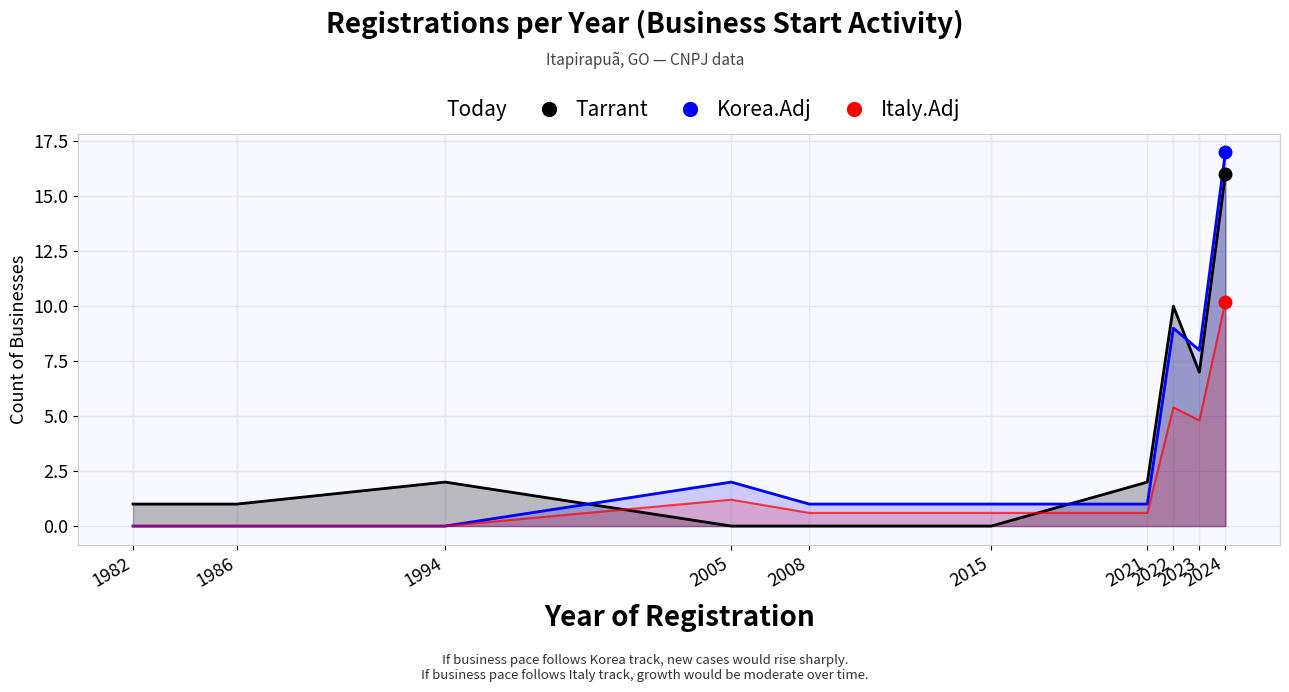

What is the total value across all series at 1982?

1.0